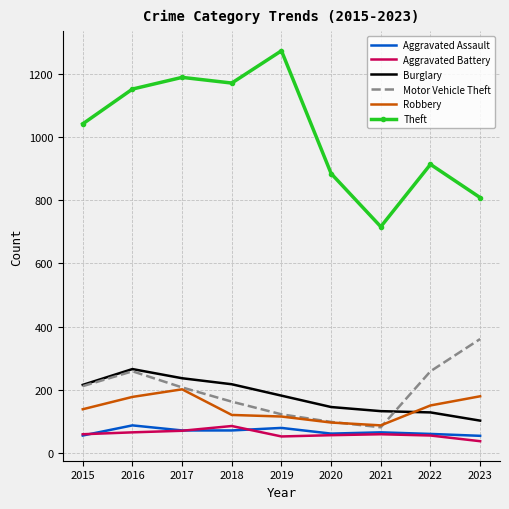

Is it true that Aggravated Assault equals 56 at 2015?

True